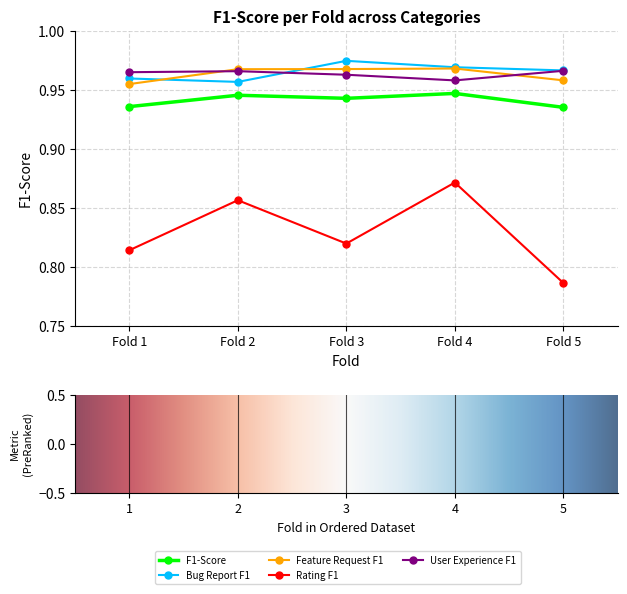

Is this an area chart (filled region under the line)?

No